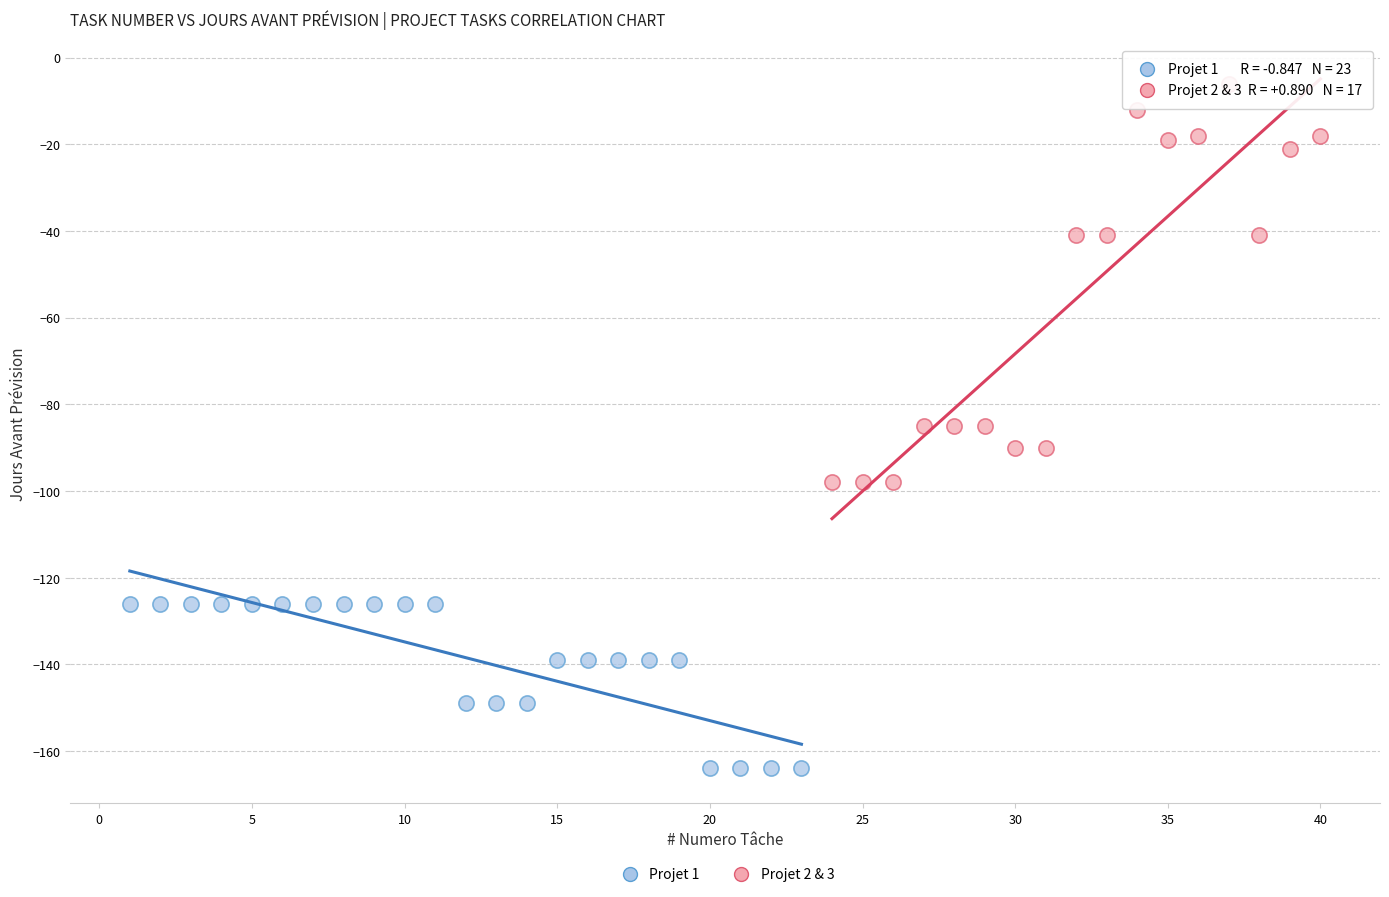

What are all the series names shown in the legend?

Projet 1, Projet 2 & 3